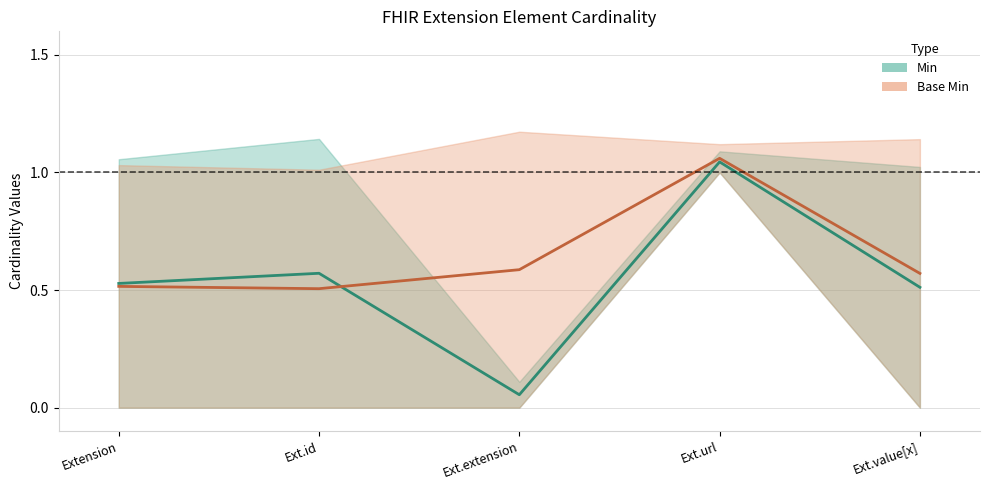

What is the label of the 5th point from the right?

Extension